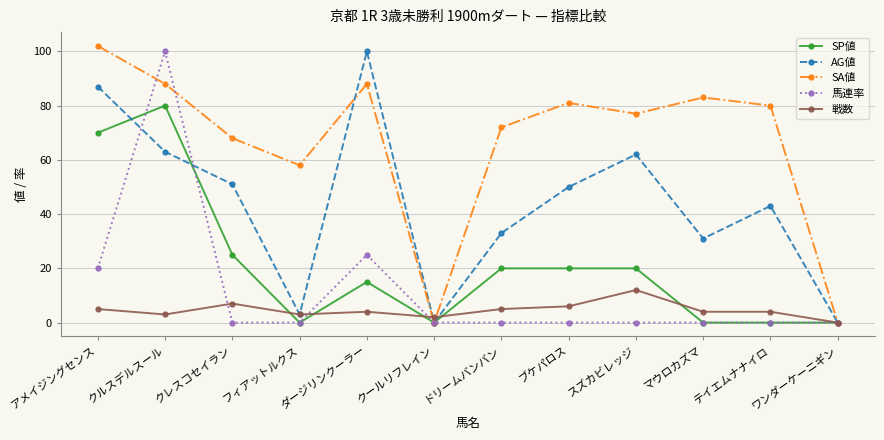

How many distinct data groups are displayed?

5